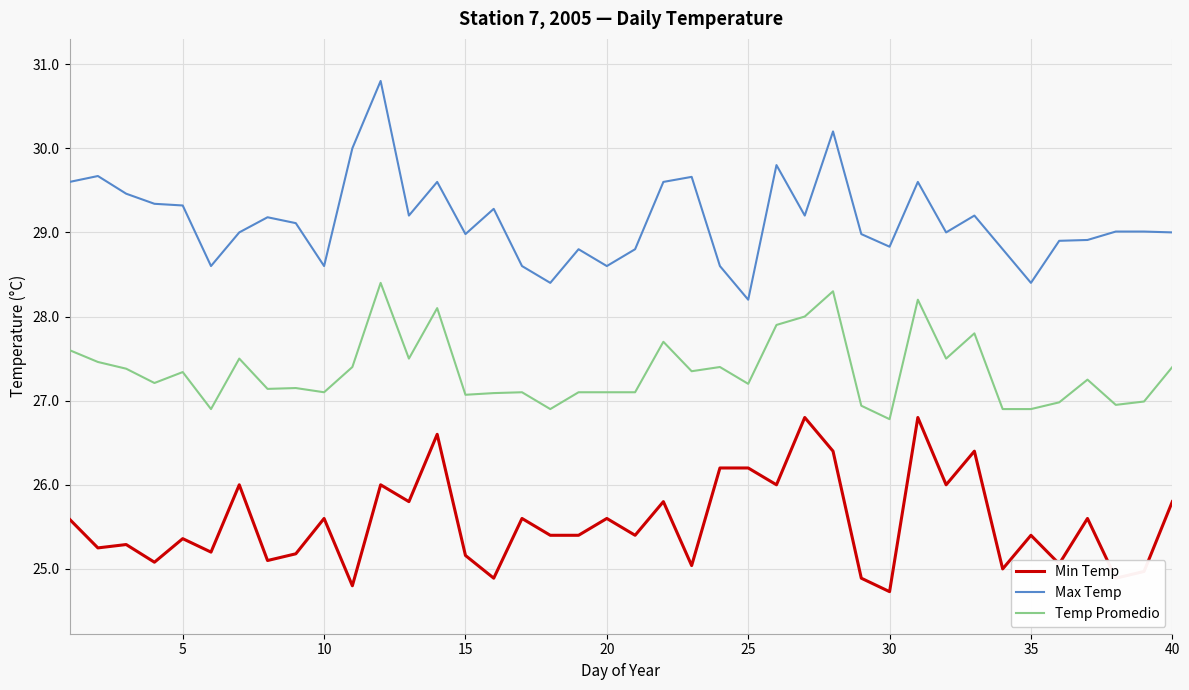

What is the average value of the Min Temp series?

25.6